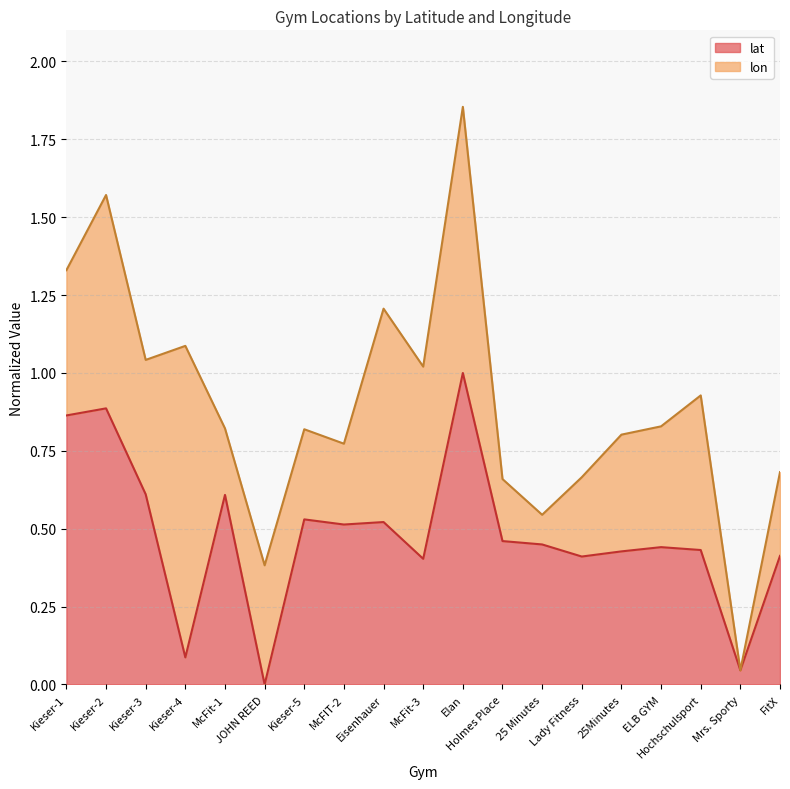

True or false: the data shows 0.1 at Mrs. Sporty.

False